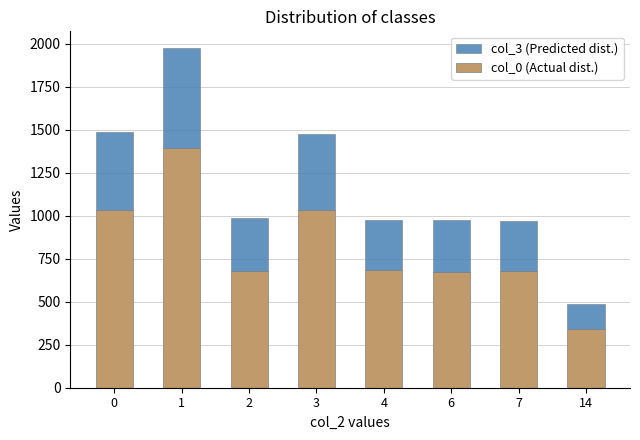

At which category is the sum across all series the highest?

1